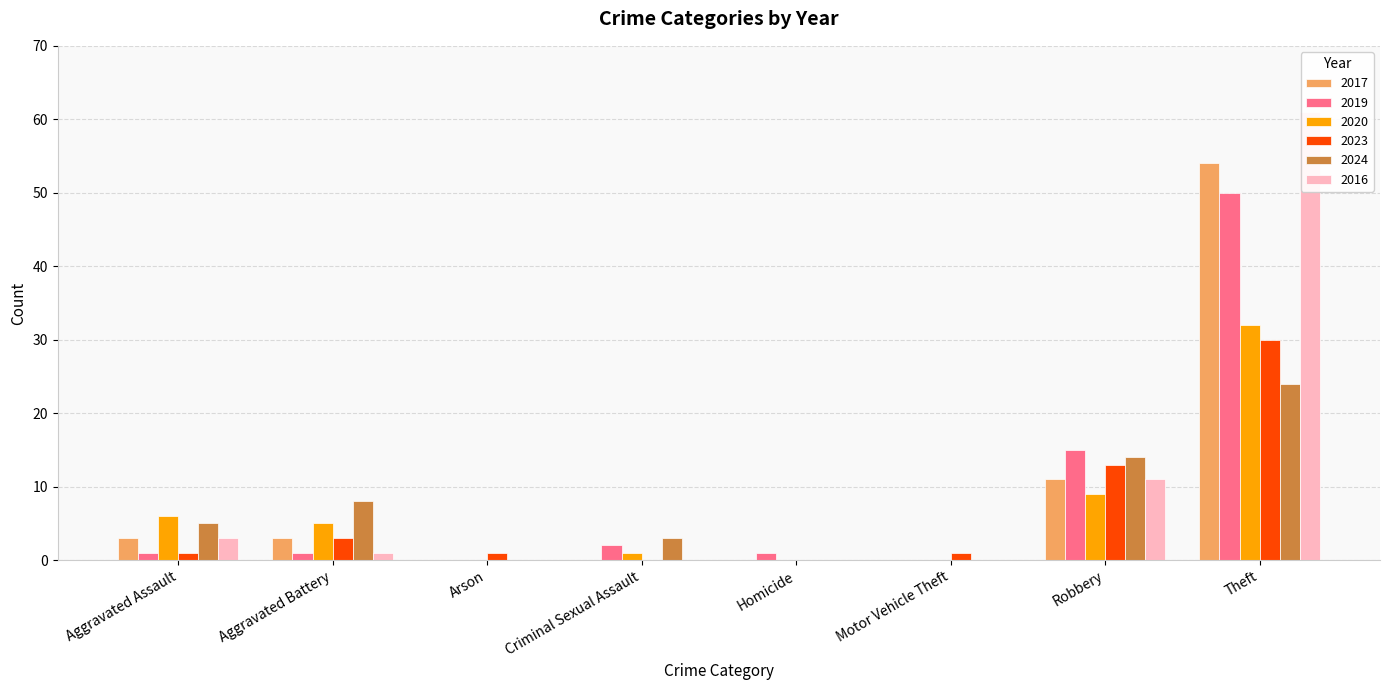

How many groups of bars are there?

8